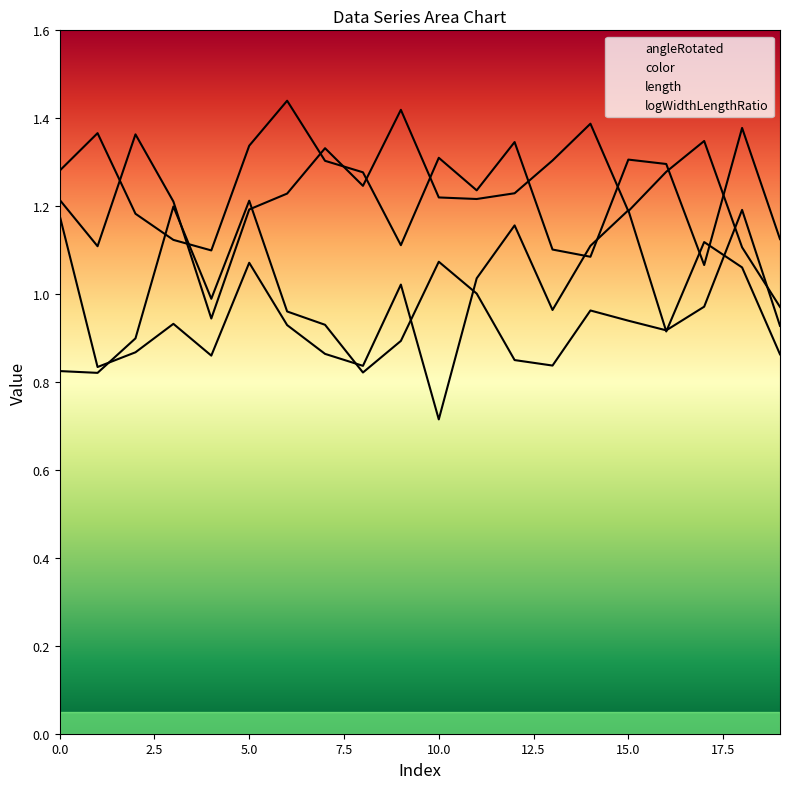

How many lines are shown in the chart?

4